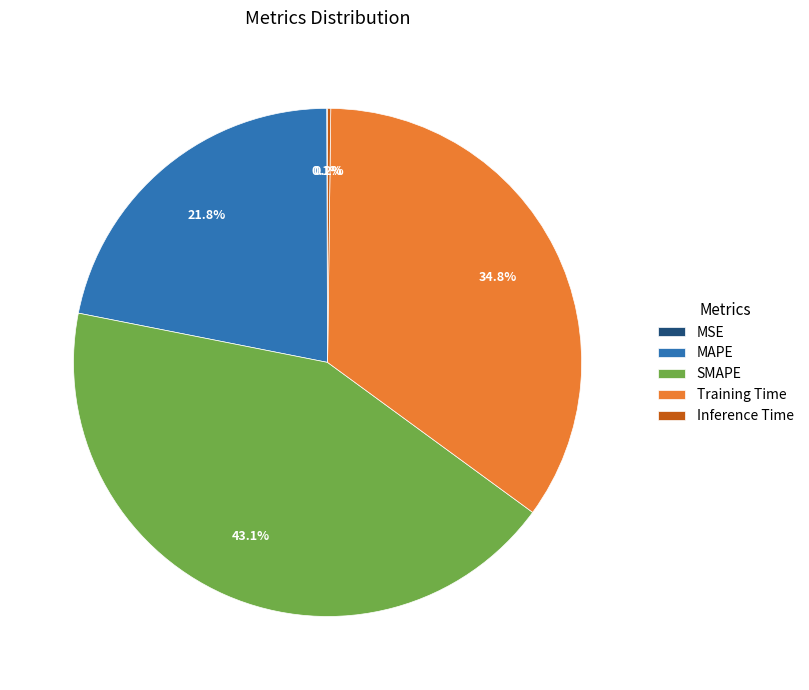

To the nearest percent, what is the combined percentage of MAPE and SMAPE?

65%